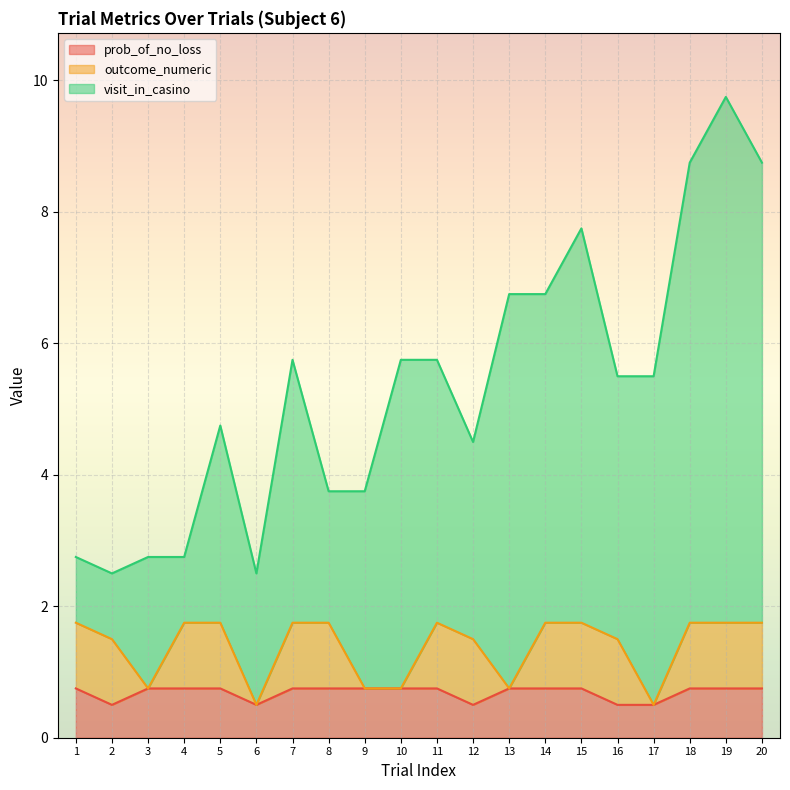

What is the minimum value for prob_of_no_loss?

0.5